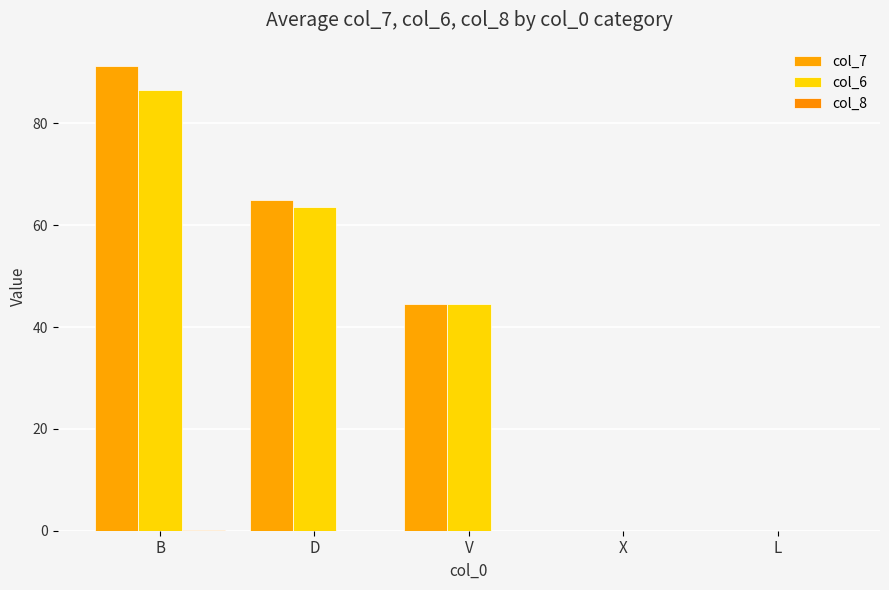

How many col_7 values are between 0 and 65?

4